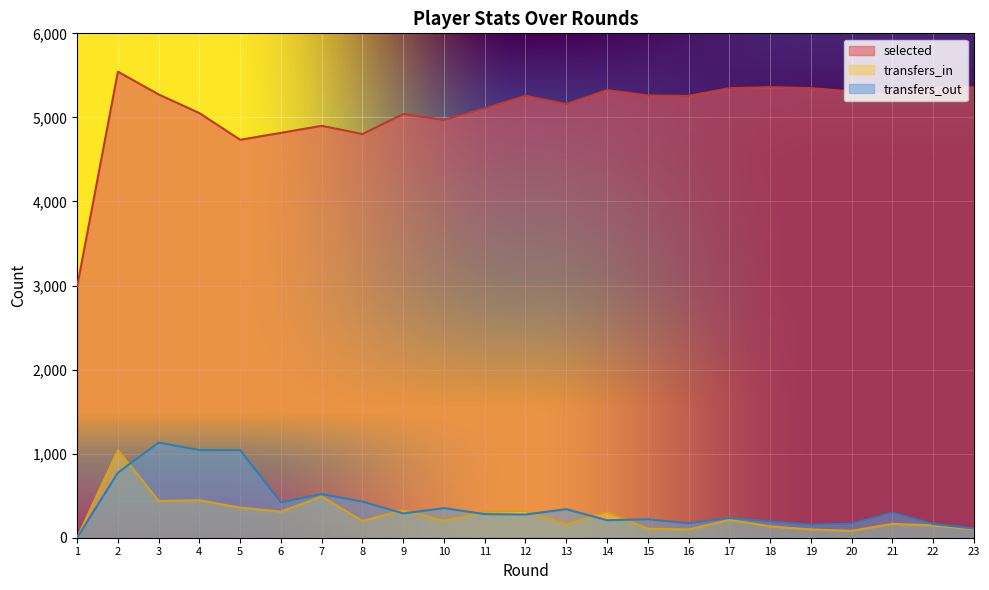

Reading left to right, extract all data points from this chart.

selected: 2989	5544	5273	5051	4734	4816	4900	4802	5040	4969	5106	5257	5158	5325	5261	5255	5348	5359	5349	5309	5272	5351	5359
transfers_in: 0	1044	437	446	358	311	490	200	329	200	307	319	160	304	108	98	213	136	98	82	165	147	102
transfers_out: 0	774	1131	1043	1041	420	519	430	289	352	281	276	340	208	219	172	235	193	153	166	297	163	110